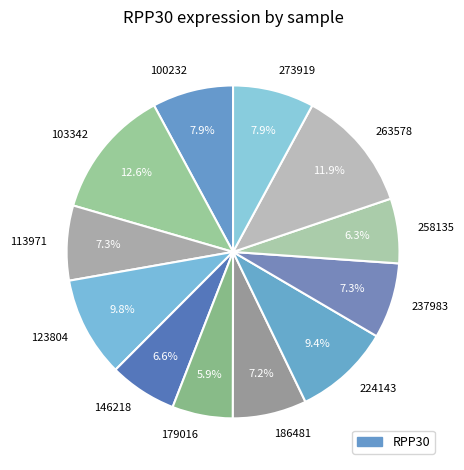

What is the largest slice in the pie chart?

103342